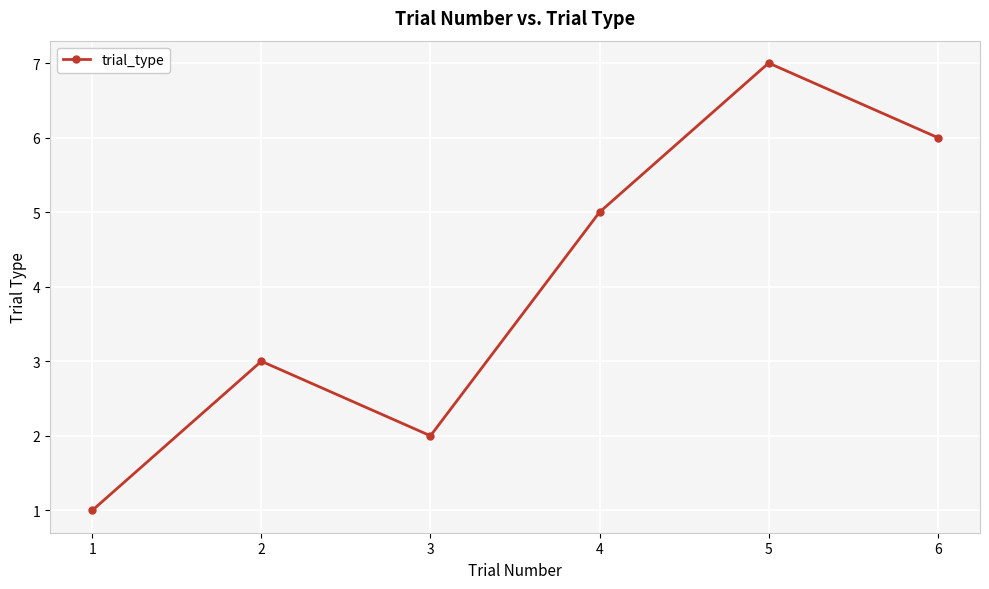

How many lines are shown in the chart?

1